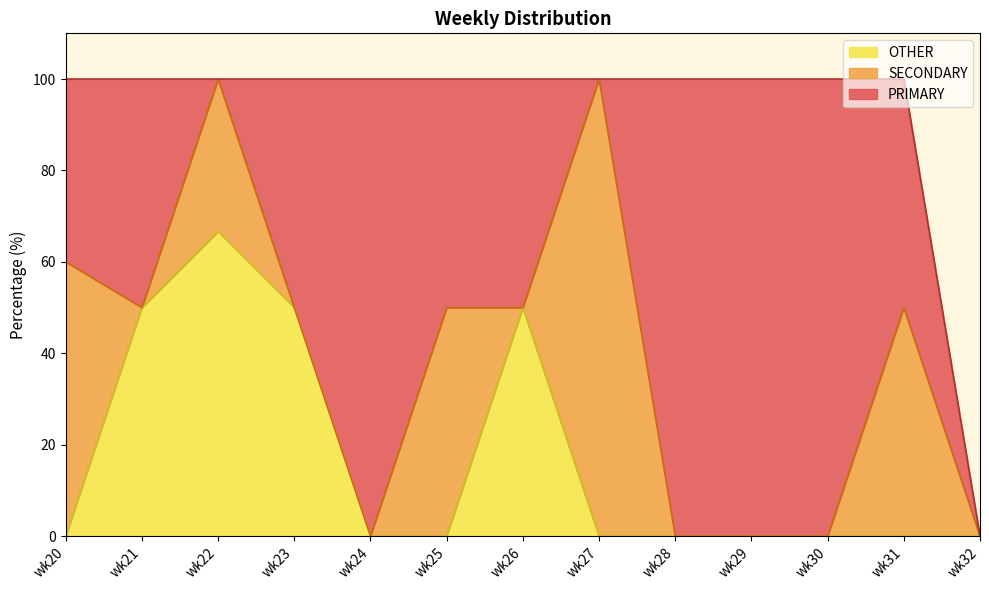

Reading right to left, what are all the values shown in this chart?

PRIMARY: wk32=0.0	wk31=50.0	wk30=100.0	wk29=100.0	wk28=100.0	wk27=0.0	wk26=50.0	wk25=50.0	wk24=100.0	wk23=50.0	wk22=0.0	wk21=50.0	wk20=40.0
SECONDARY: wk32=0.0	wk31=50.0	wk30=0.0	wk29=0.0	wk28=0.0	wk27=100.0	wk26=0.0	wk25=50.0	wk24=0.0	wk23=0.0	wk22=33.3	wk21=0.0	wk20=60.0
OTHER: wk32=0.0	wk31=0.0	wk30=0.0	wk29=0.0	wk28=0.0	wk27=0.0	wk26=50.0	wk25=0.0	wk24=0.0	wk23=50.0	wk22=66.7	wk21=50.0	wk20=0.0